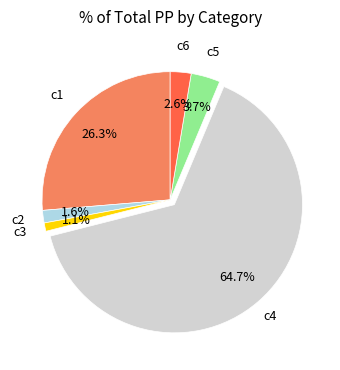

Which slice represents more than half of the pie?

c4